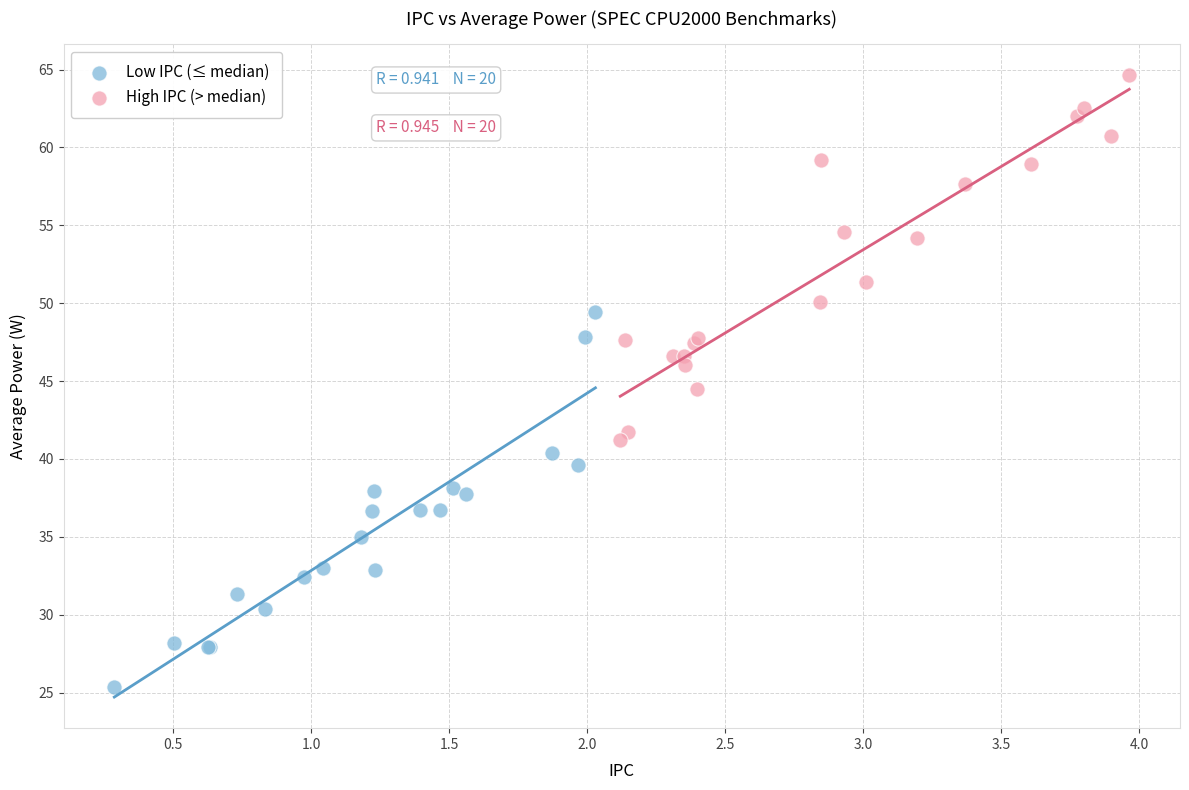

Which series contains the lowest Y value?

Low IPC (≤ median)